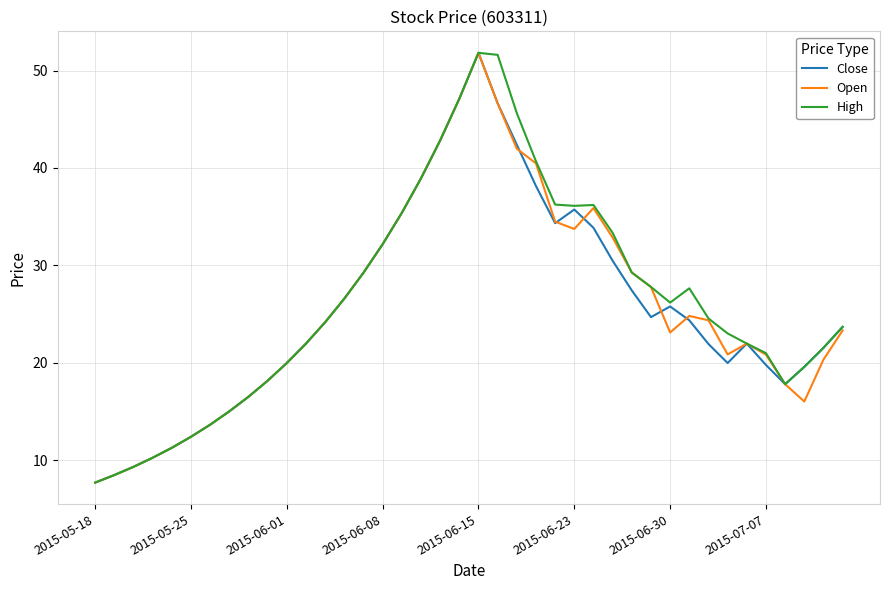

What is the greatest value displayed?

51.8